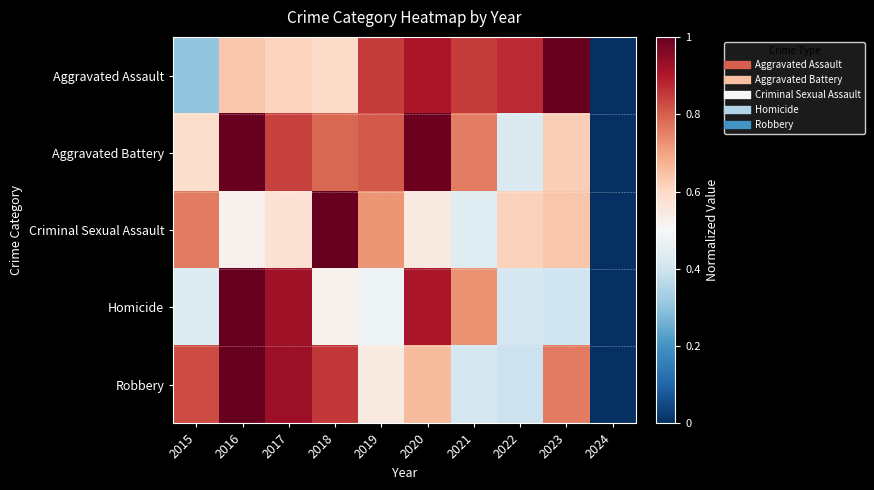

At 2016, list the series in order from smallest to largest.

Criminal Sexual Assault, Aggravated Assault, Aggravated Battery, Homicide, Robbery